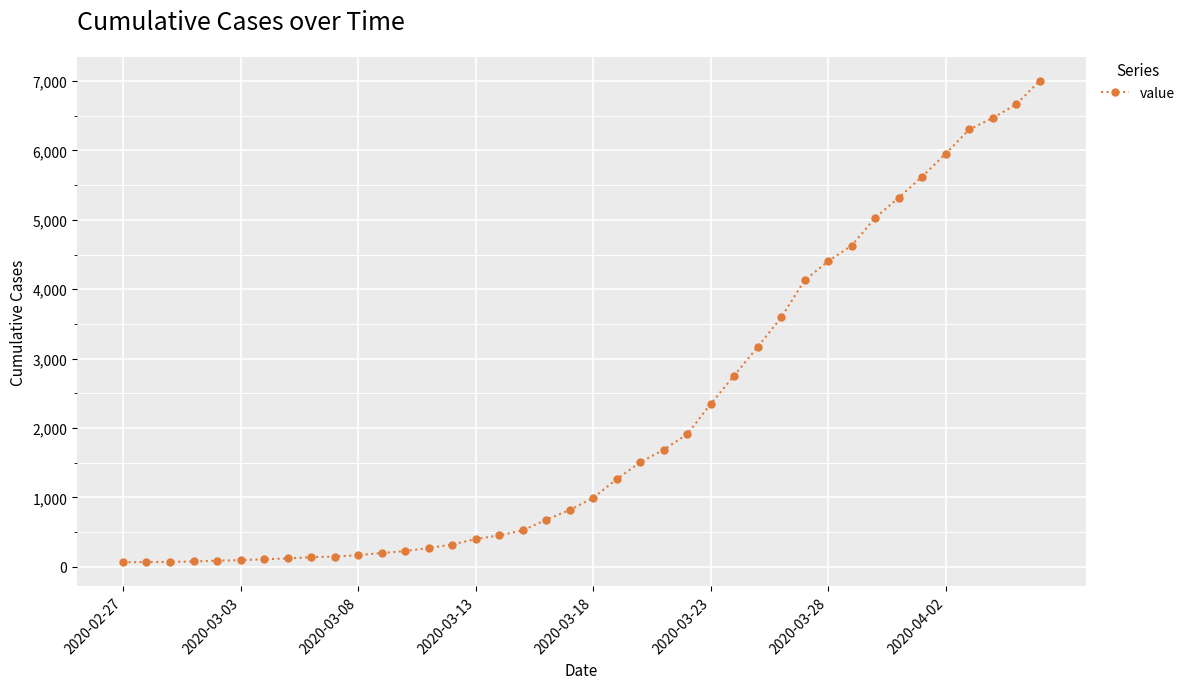

What is the maximum value shown in the chart?

7004